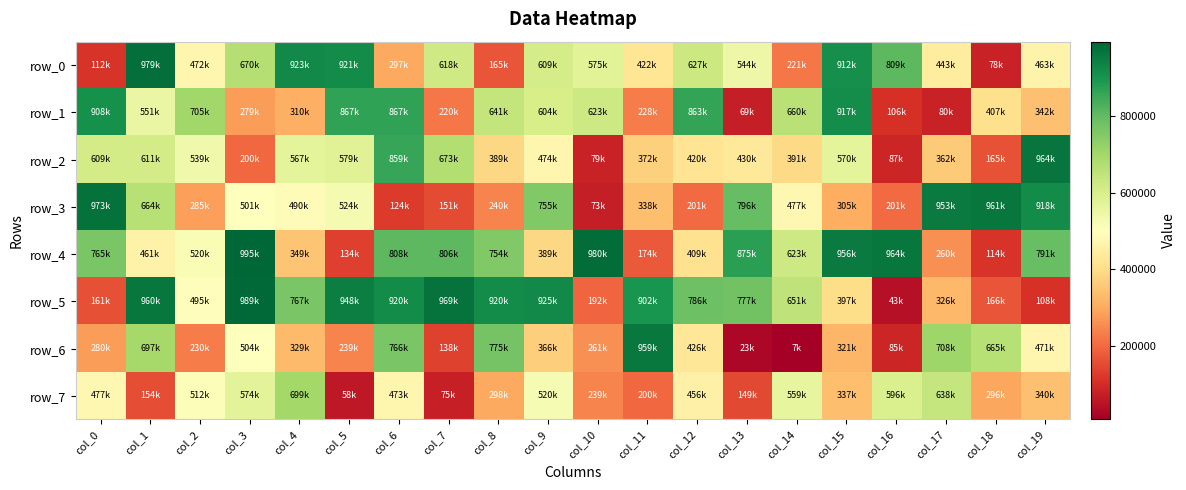

What is the average value of the row_7 series?

383098